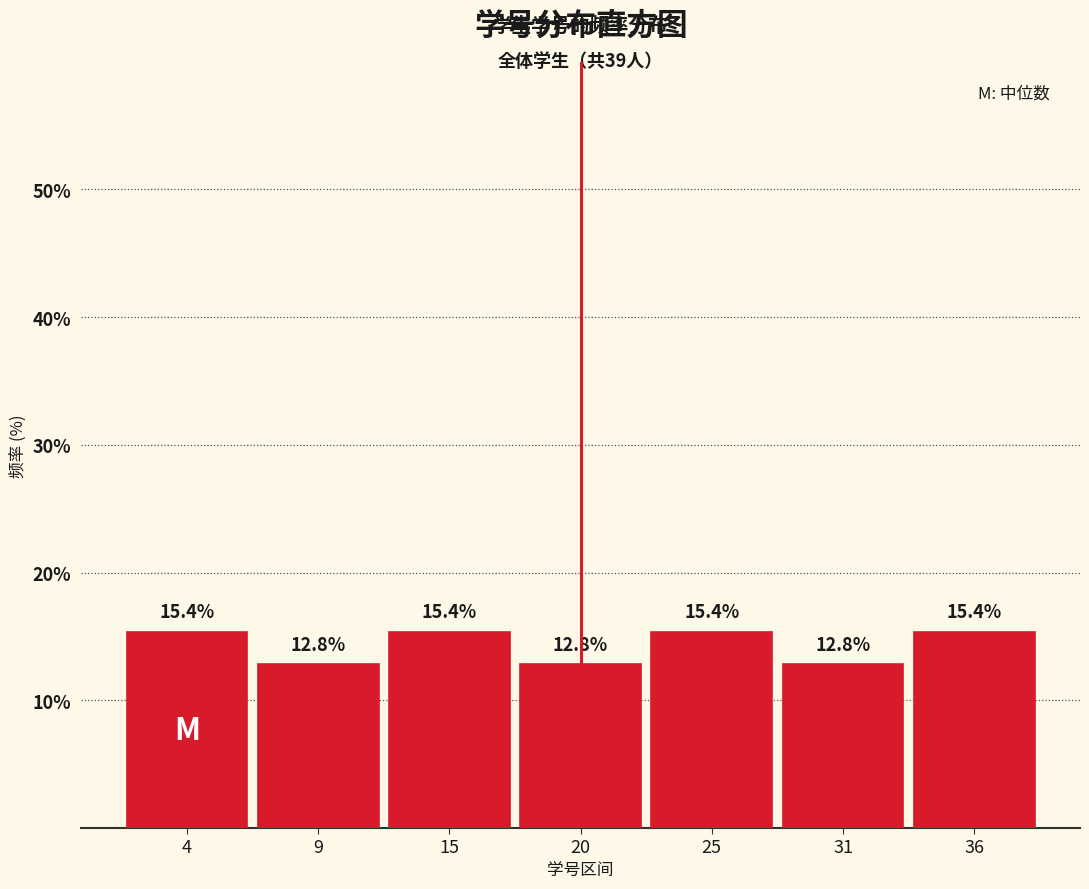

Reading left to right, what are all the values shown in this chart?

15.4	12.8	15.4	12.8	15.4	12.8	15.4